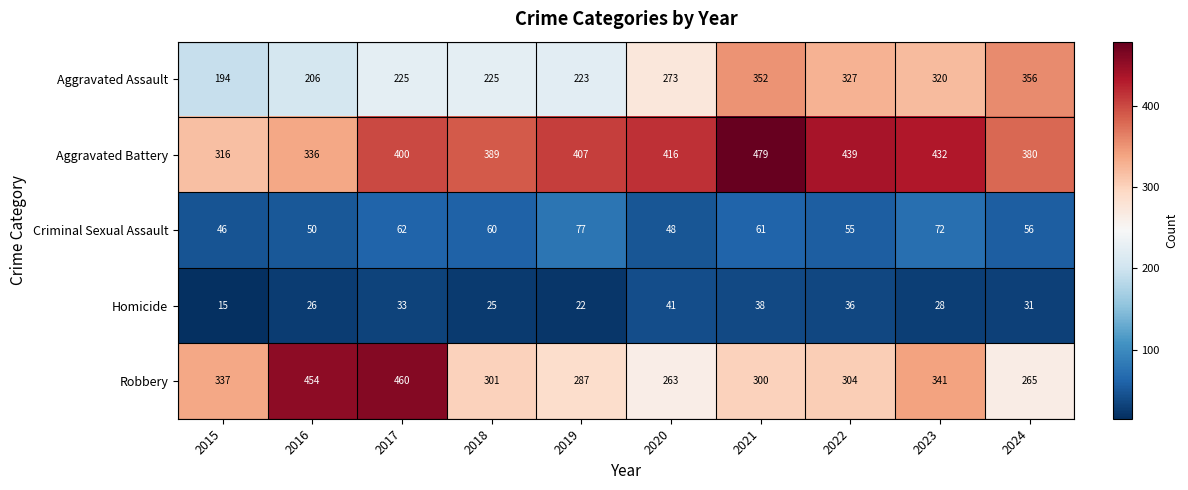

At how many categories does at least one series exceed 396?

7